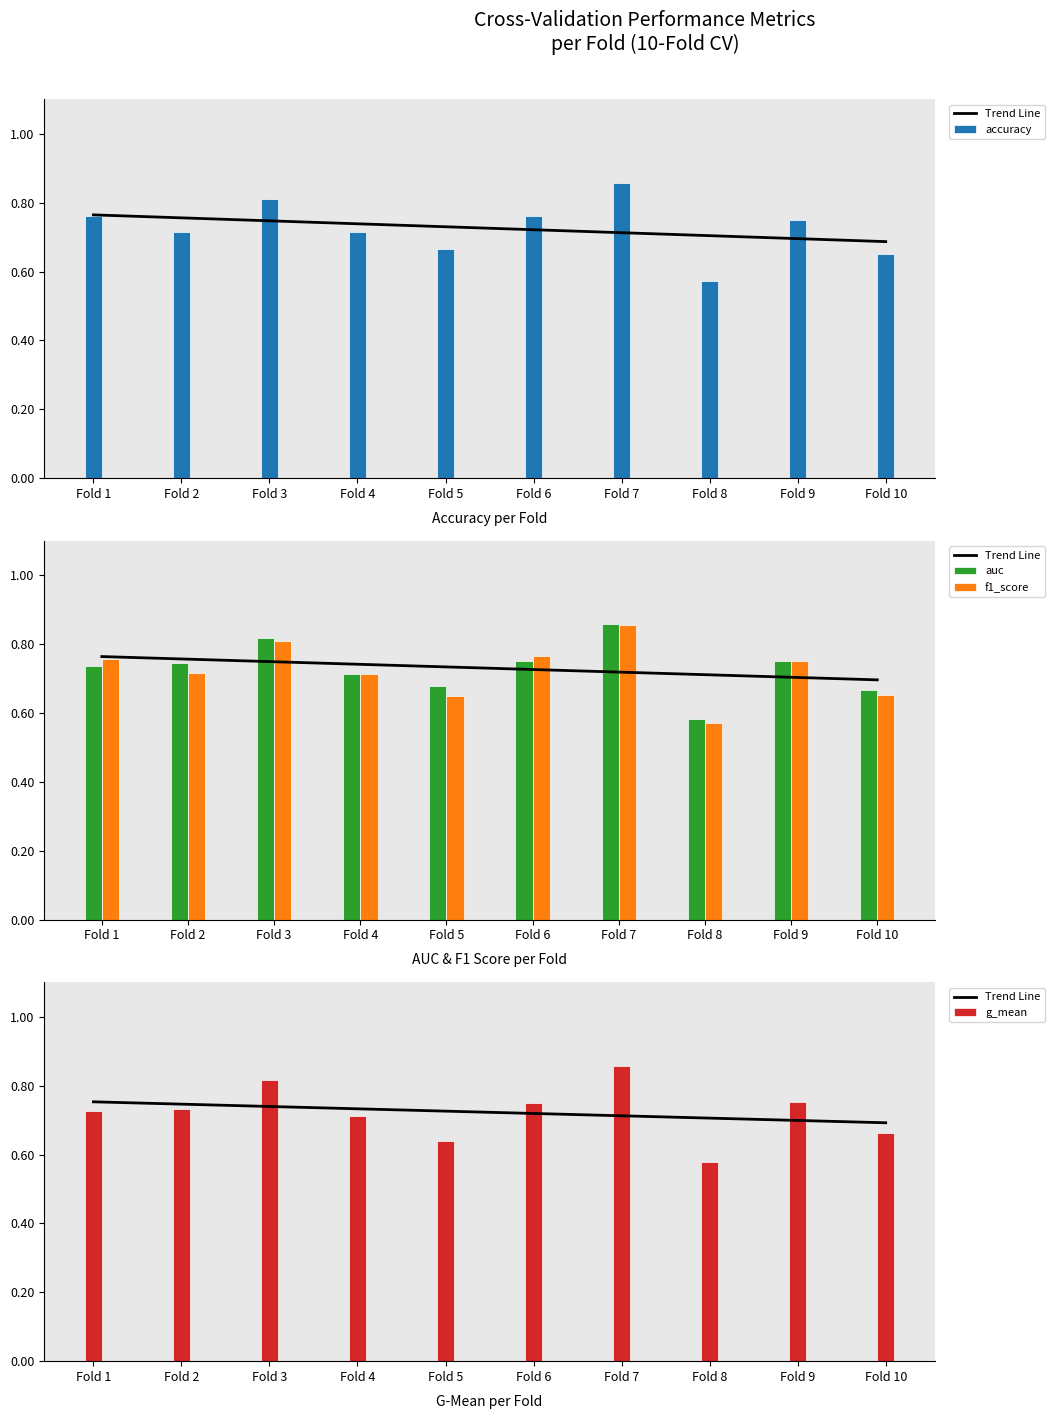

What is the highest value of the f1_score series?

0.9